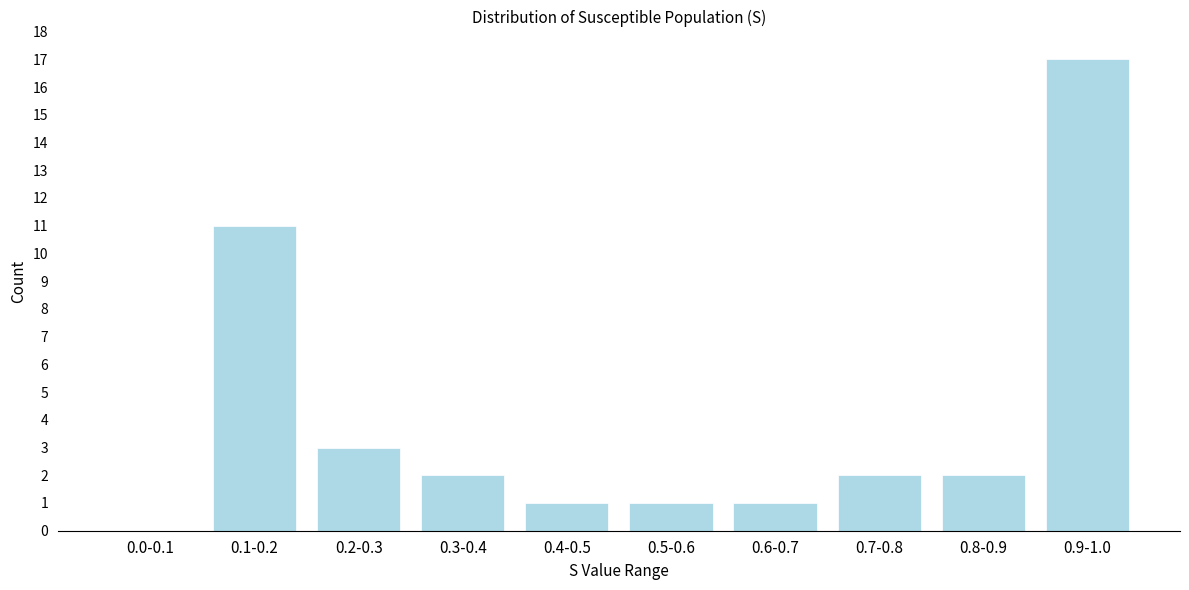

Reading left to right, list all the values displayed in this chart.

0.0-0.1=0	0.1-0.2=11	0.2-0.3=3	0.3-0.4=2	0.4-0.5=1	0.5-0.6=1	0.6-0.7=1	0.7-0.8=2	0.8-0.9=2	0.9-1.0=17